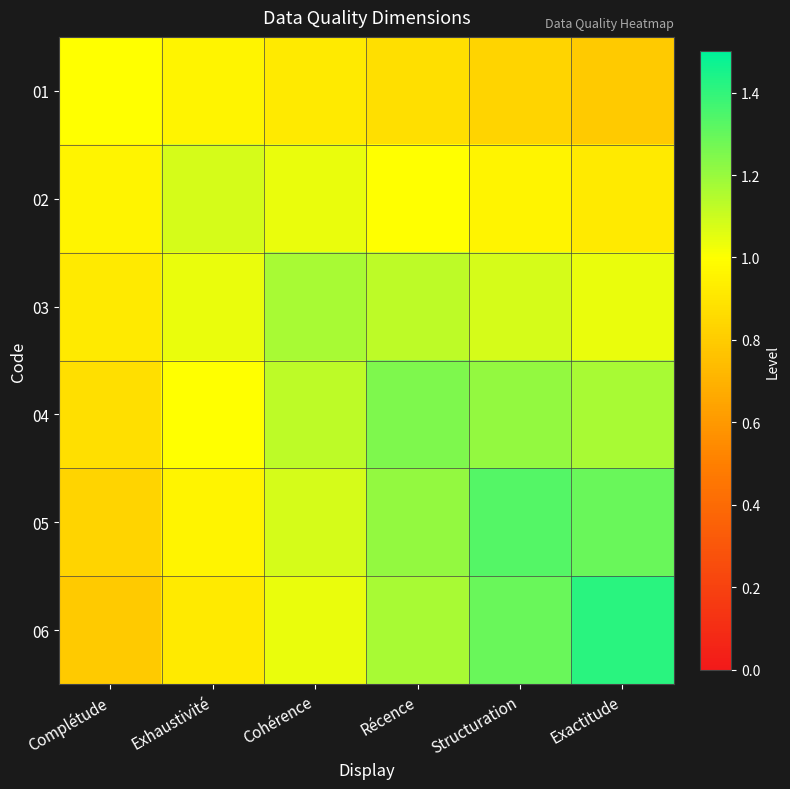

Reading right to left, list all the values displayed in this chart.

01: Exactitude=0.8	Structuration=0.8	Récence=0.9	Cohérence=0.9	Exhaustivité=1.0	Complétude=1.0
02: Exactitude=0.9	Structuration=1.0	Récence=1.0	Cohérence=1.0	Exhaustivité=1.1	Complétude=1.0
03: Exactitude=1.0	Structuration=1.1	Récence=1.1	Cohérence=1.2	Exhaustivité=1.0	Complétude=0.9
04: Exactitude=1.2	Structuration=1.2	Récence=1.2	Cohérence=1.1	Exhaustivité=1.0	Complétude=0.9
05: Exactitude=1.3	Structuration=1.3	Récence=1.2	Cohérence=1.1	Exhaustivité=1.0	Complétude=0.8
06: Exactitude=1.4	Structuration=1.3	Récence=1.2	Cohérence=1.0	Exhaustivité=0.9	Complétude=0.8